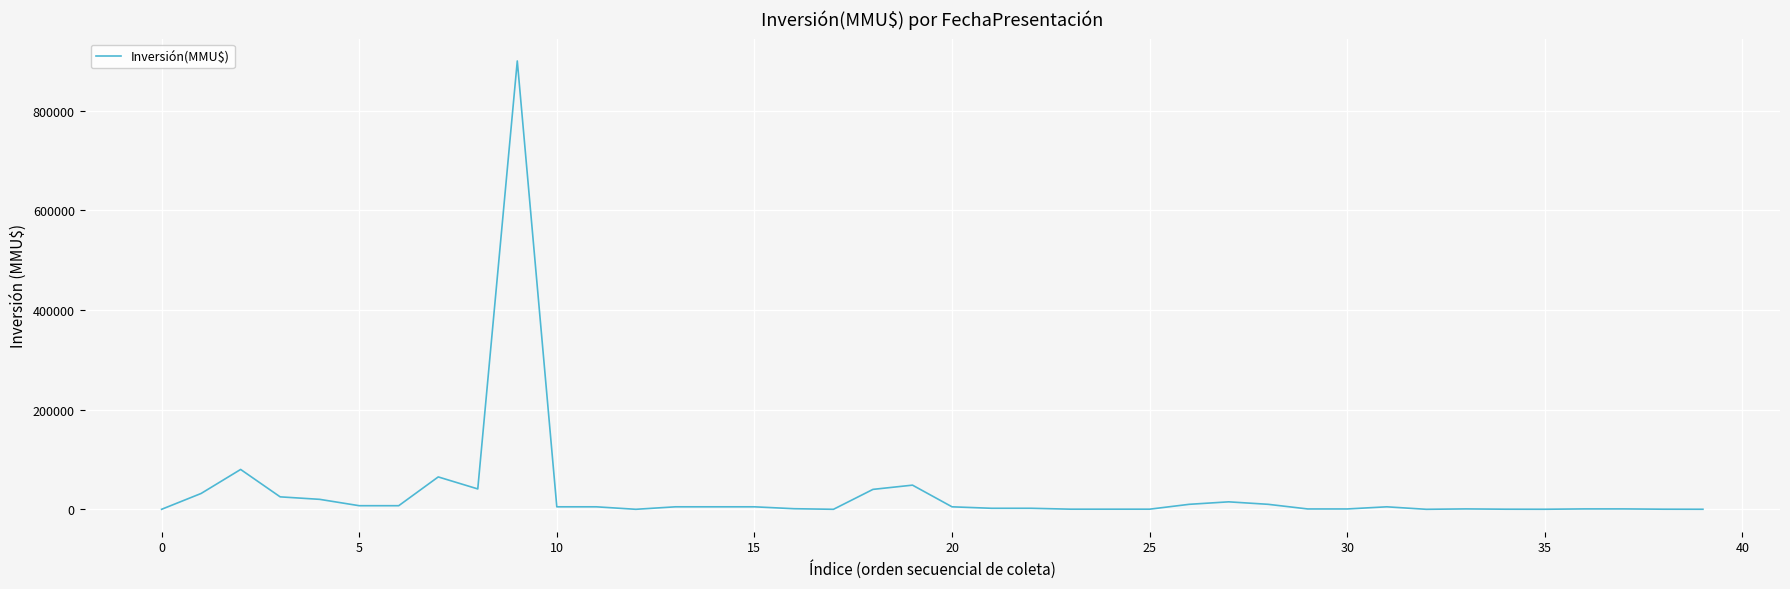

What is the maximum value shown in the chart?

900000.0